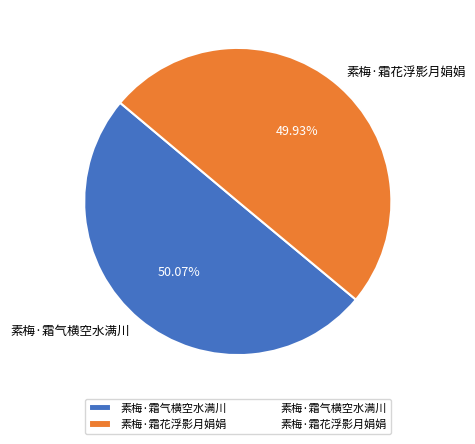

Combined, do 素梅·霜气横空水满川 and 素梅·霜花浮影月娟娟 account for over 50%?

Yes